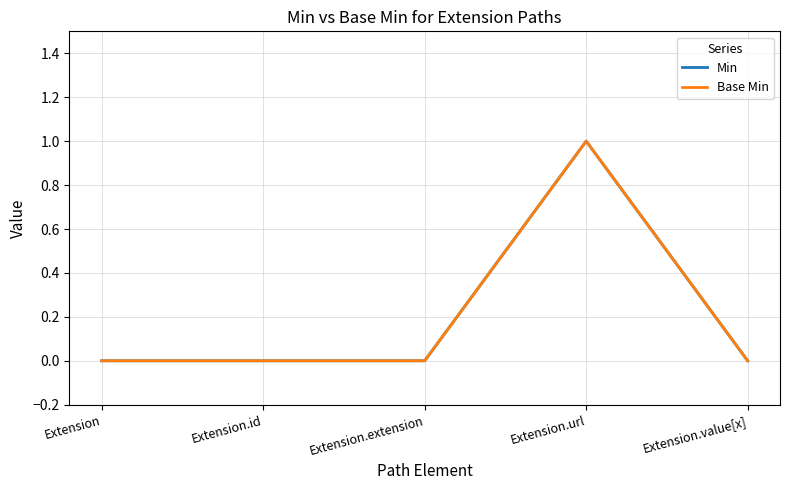

Does the chart display data point markers on the line(s)?

No